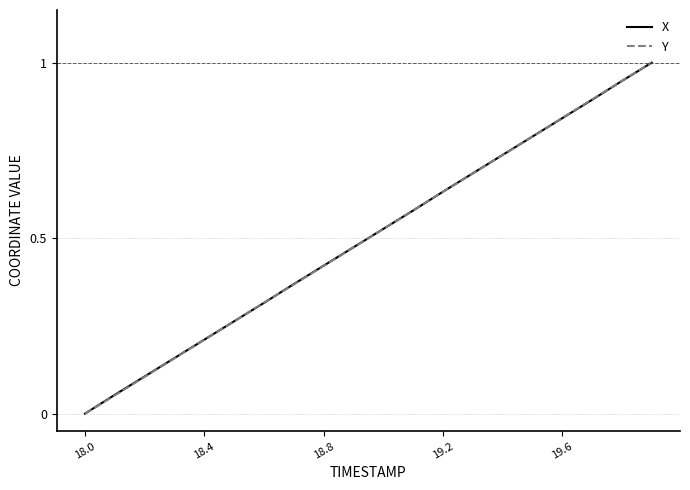

What is the maximum value for X?

1.0